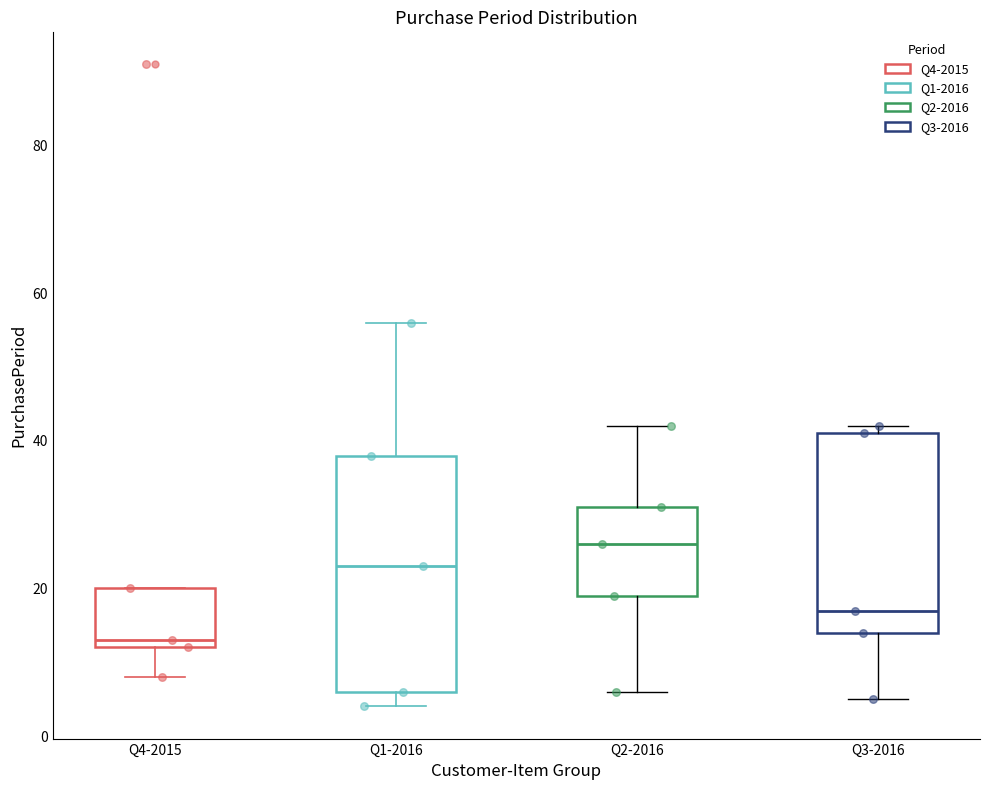

Reading left to right, read every box against the y-axis: the position of its median line, the range the box covers, and the ends of its whiskers. The values are not printed on the chart, so give them approximately, as read against the axis.

Q4-2015: median 14, box 12 to 20, whiskers 8 to 20
Q1-2016: median 24, box 6 to 38, whiskers 4 to 56
Q2-2016: median 26, box 20 to 32, whiskers 6 to 42
Q3-2016: median 18, box 14 to 42, whiskers 6 to 42 (just above the box's upper edge)